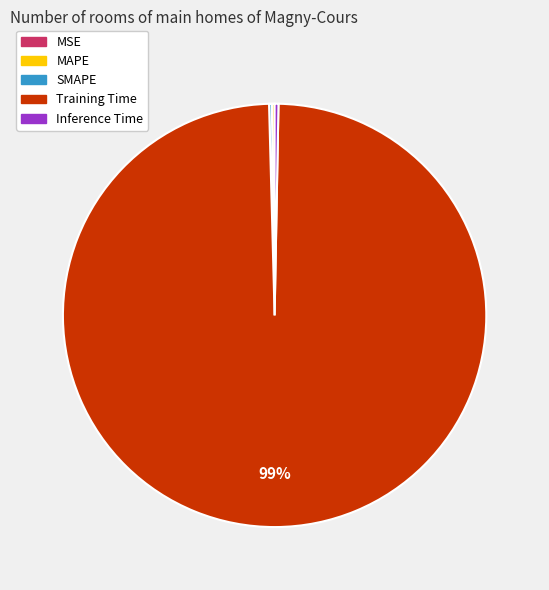

To the nearest percent, what is the average slice percentage?

20%